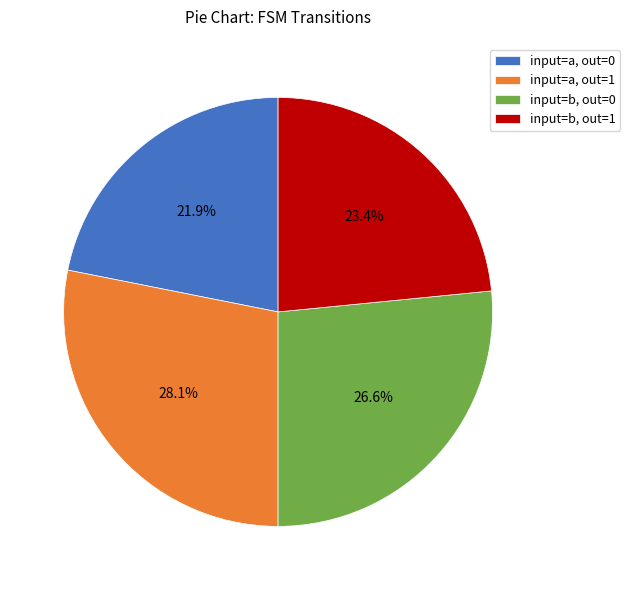

What percentage is NOT represented by input=b, out=0?

73.4%